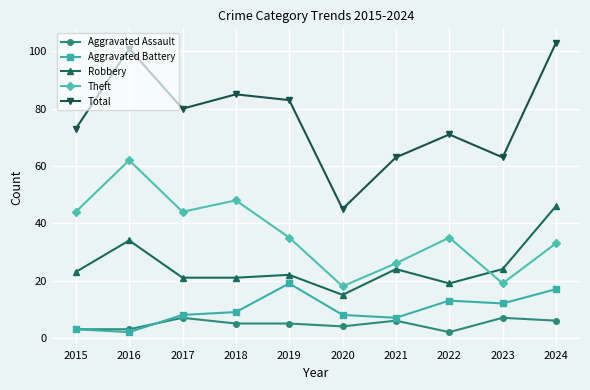

At 2016, list the series in order from smallest to largest.

Aggravated Battery, Aggravated Assault, Robbery, Theft, Total